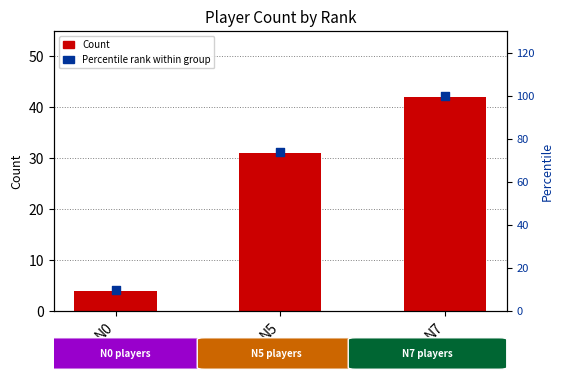

Which series has the largest Y range (max minus min)?

Percentile rank